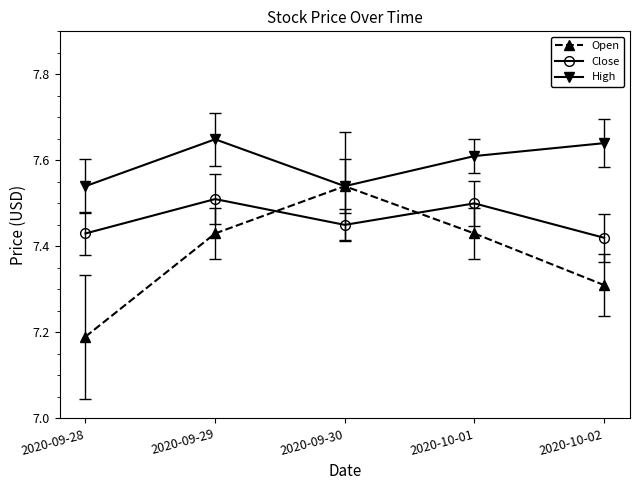

At 2020-09-28, list the series in order from smallest to largest.

Open, Close, High